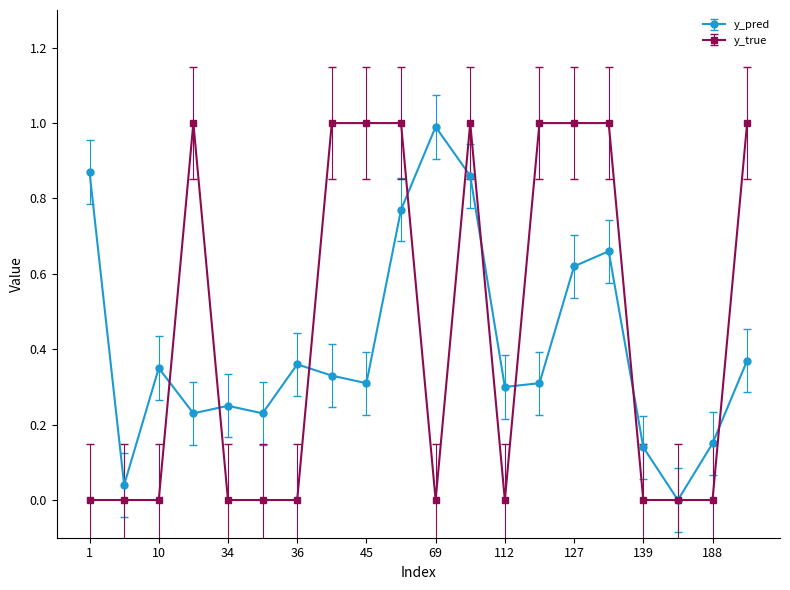

Which series has the largest range (max minus min)?

y_true